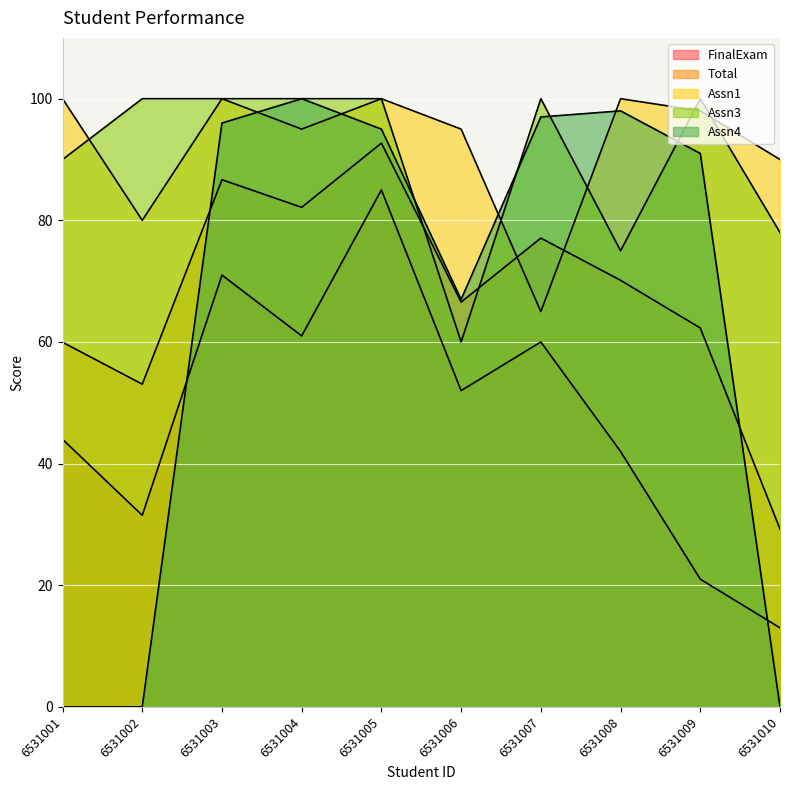

How many lines are shown in the chart?

5